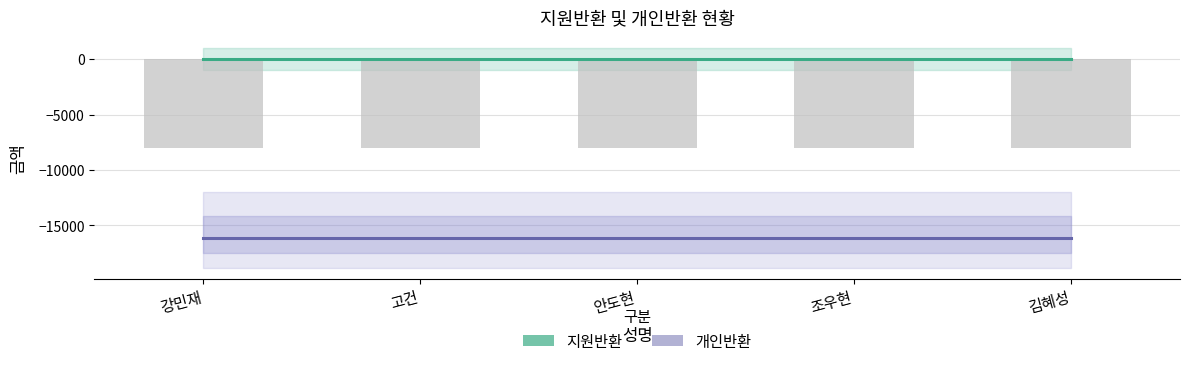

Which category has the highest value in the 개인반환 series?

강민재